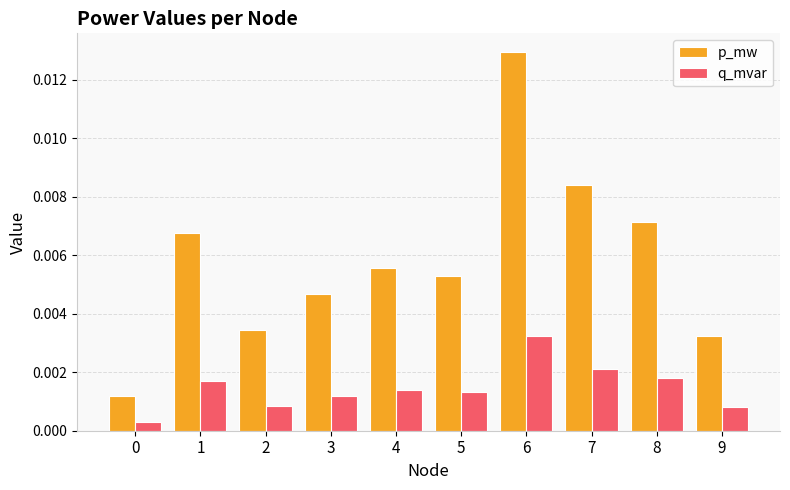

Are the bars horizontal?

No